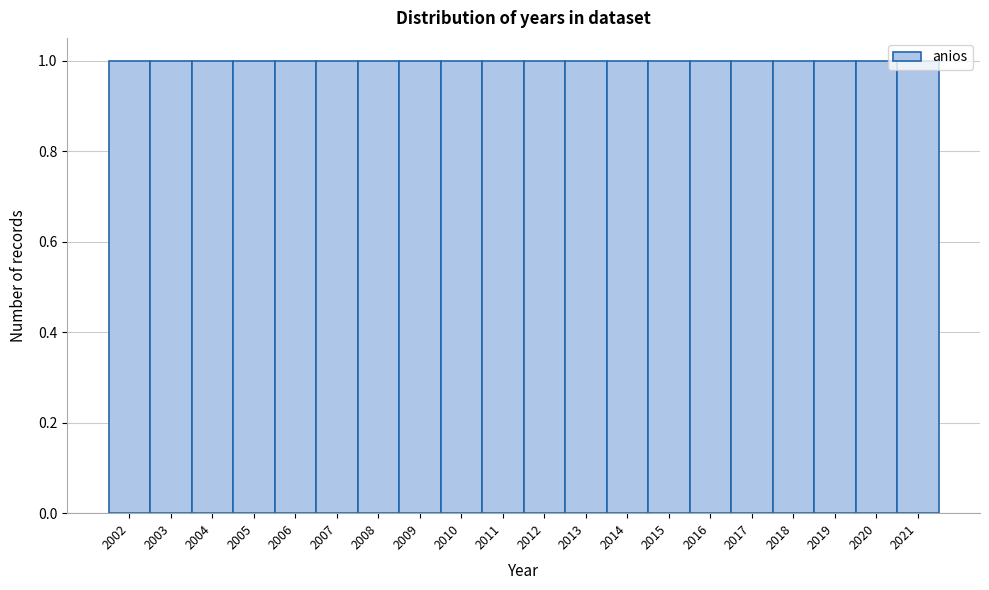

How tall is the bar that spans 2004.5 to 2005.5 on the x-axis? The values are not printed on the chart, so give them approximately, as read against the axis.

1